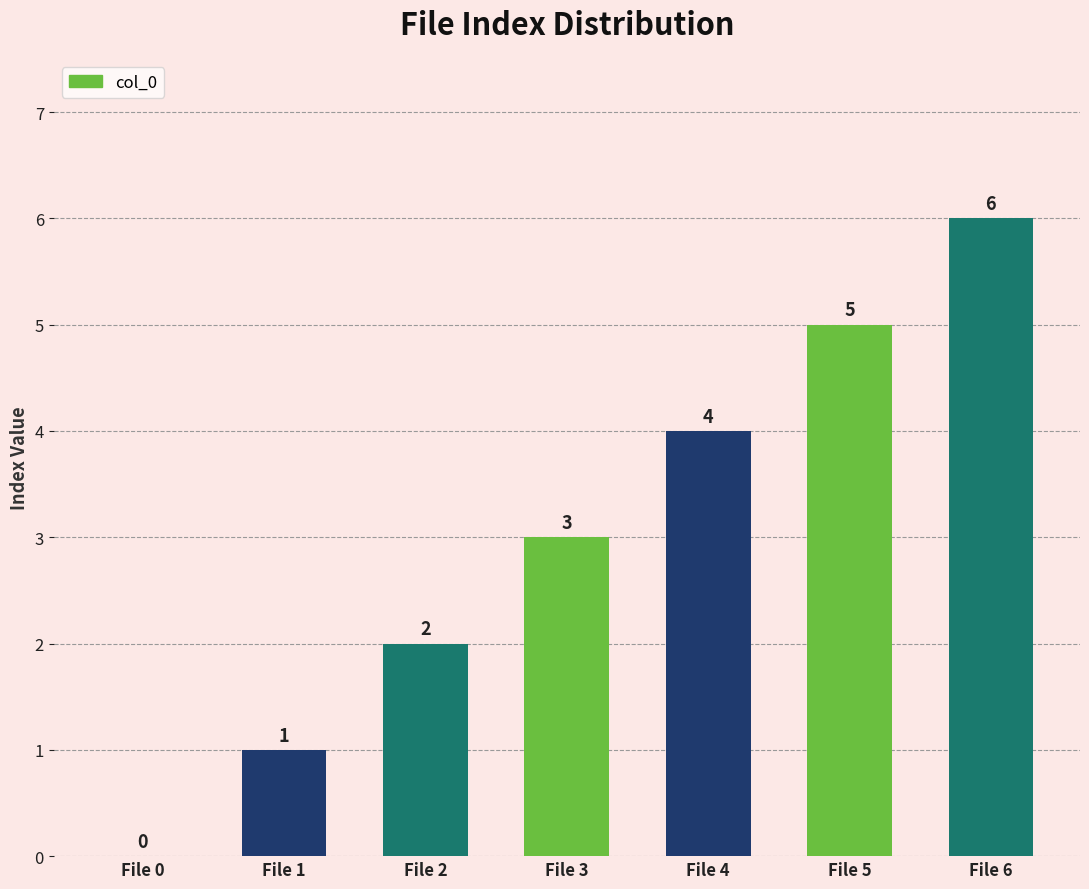

Where is the data nearest to the value 3?

File 3